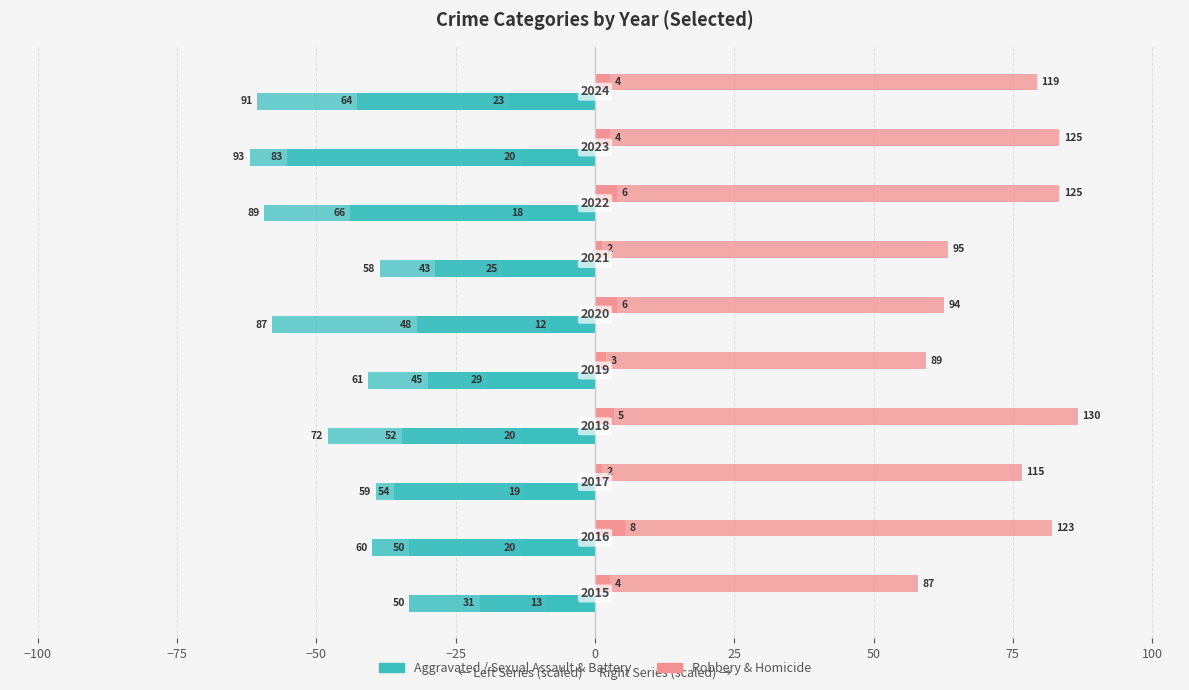

How many groups of bars are there?

10